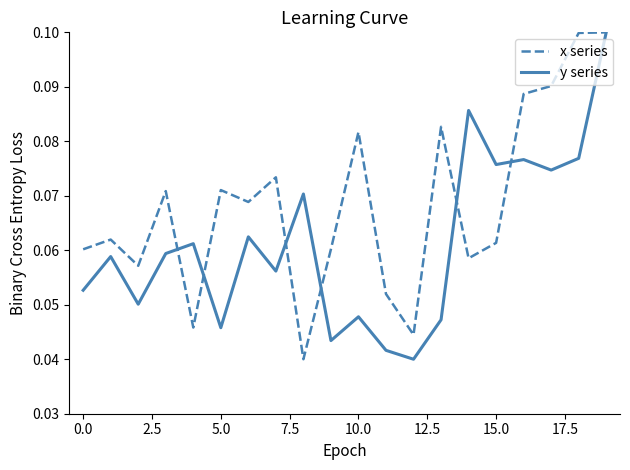

Which series has the largest total across all categories?

x series